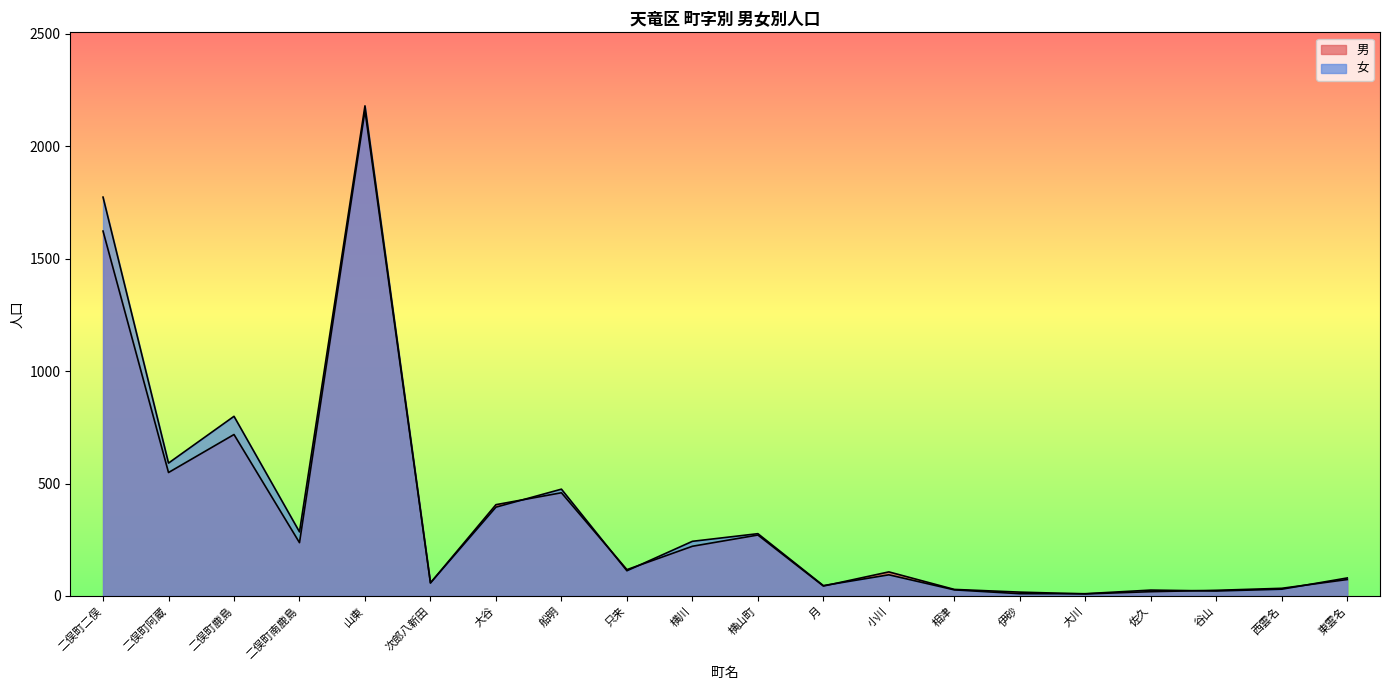

Where is the first local minimum for 男?

二俣町阿蔵